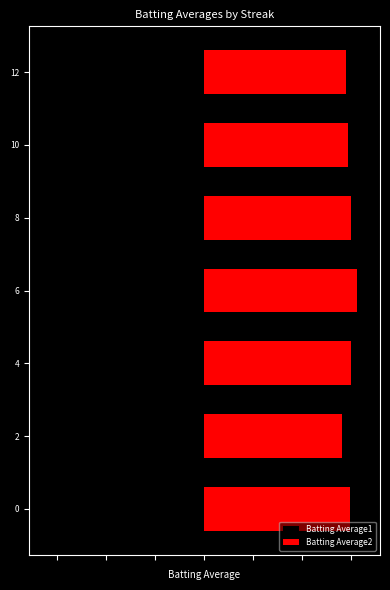

Reading right to left, list all the values displayed in this chart.

Batting Average1: -0.3	-0.3	-0.3	-0.3	-0.3	-0.3	-0.3
Batting Average2: 0.3	0.3	0.3	0.3	0.3	0.3	0.3